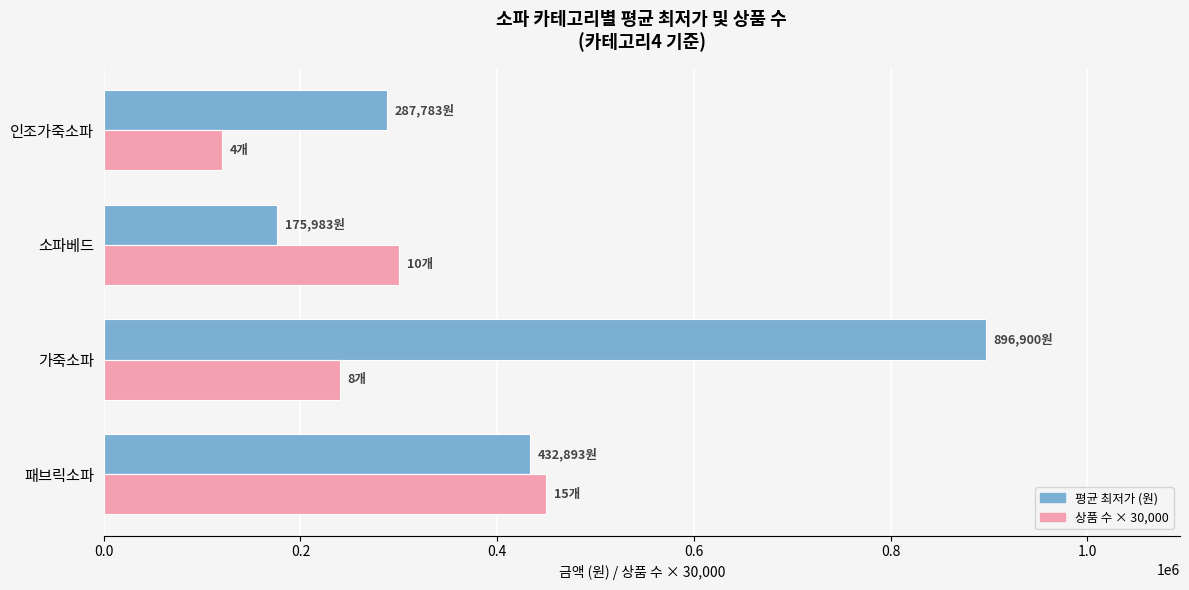

What is the minimum value shown in the chart?

120000